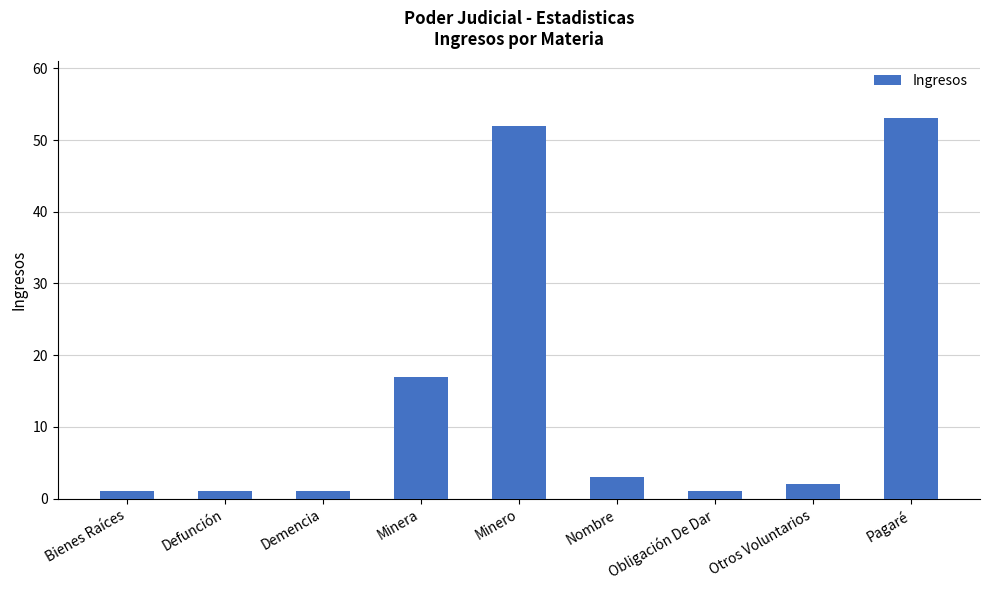

The value at Nombre is 5. True or false?

False